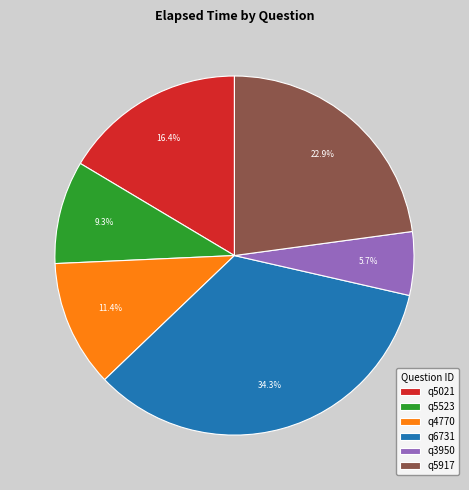

Does q6731 account for over 50% of the chart?

No